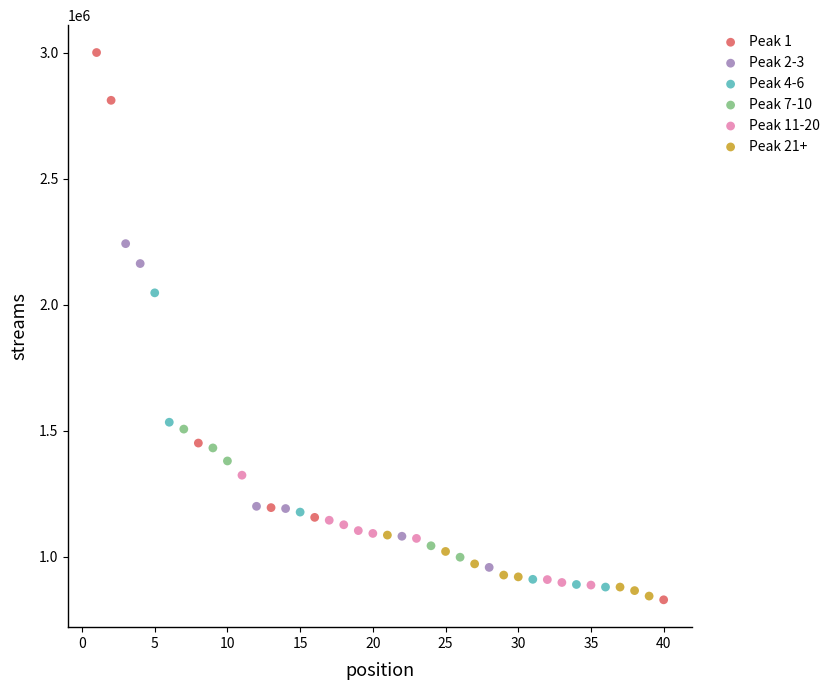

Which series has the largest Y range (max minus min)?

Peak 1